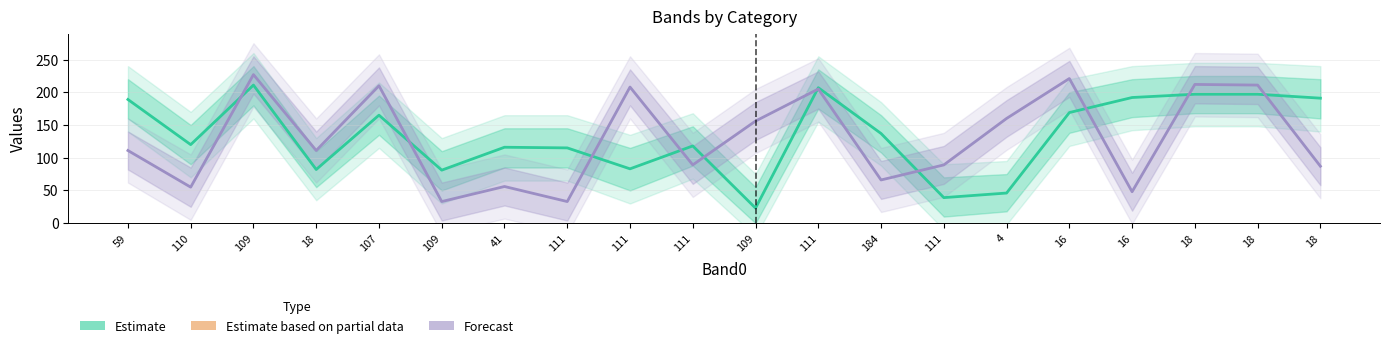

True or false: Estimate has more than 2 points higher than both neighbors.

True